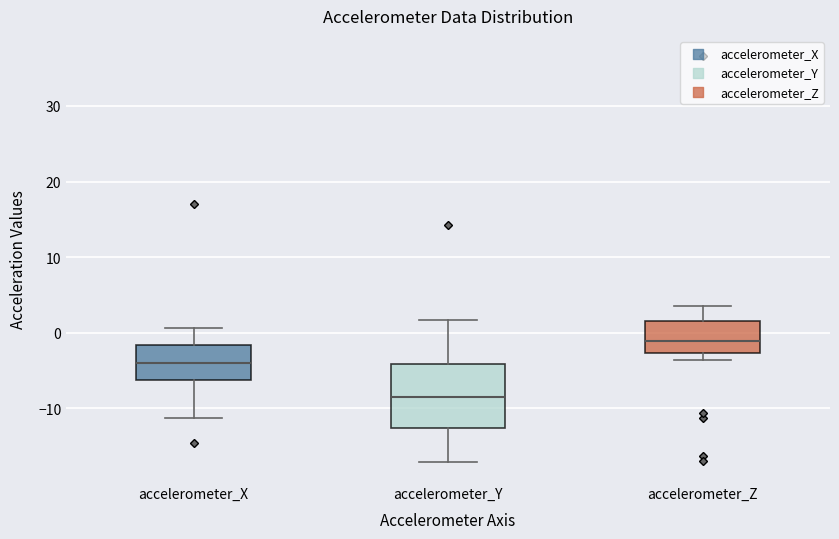

Reading left to right, transcribe this box plot: for each box, give where its median line is, the range the box spans, and where its two whiskers end, as read against the y-axis. The values are not printed on the chart, so give them approximately, as read against the axis.

accelerometer_X: median -4, box -6 to -2, whiskers -11 to 1
accelerometer_Y: median -9, box -13 to -4, whiskers -17 to 2
accelerometer_Z: median -1, box -3 to 2, whiskers -4 to 3